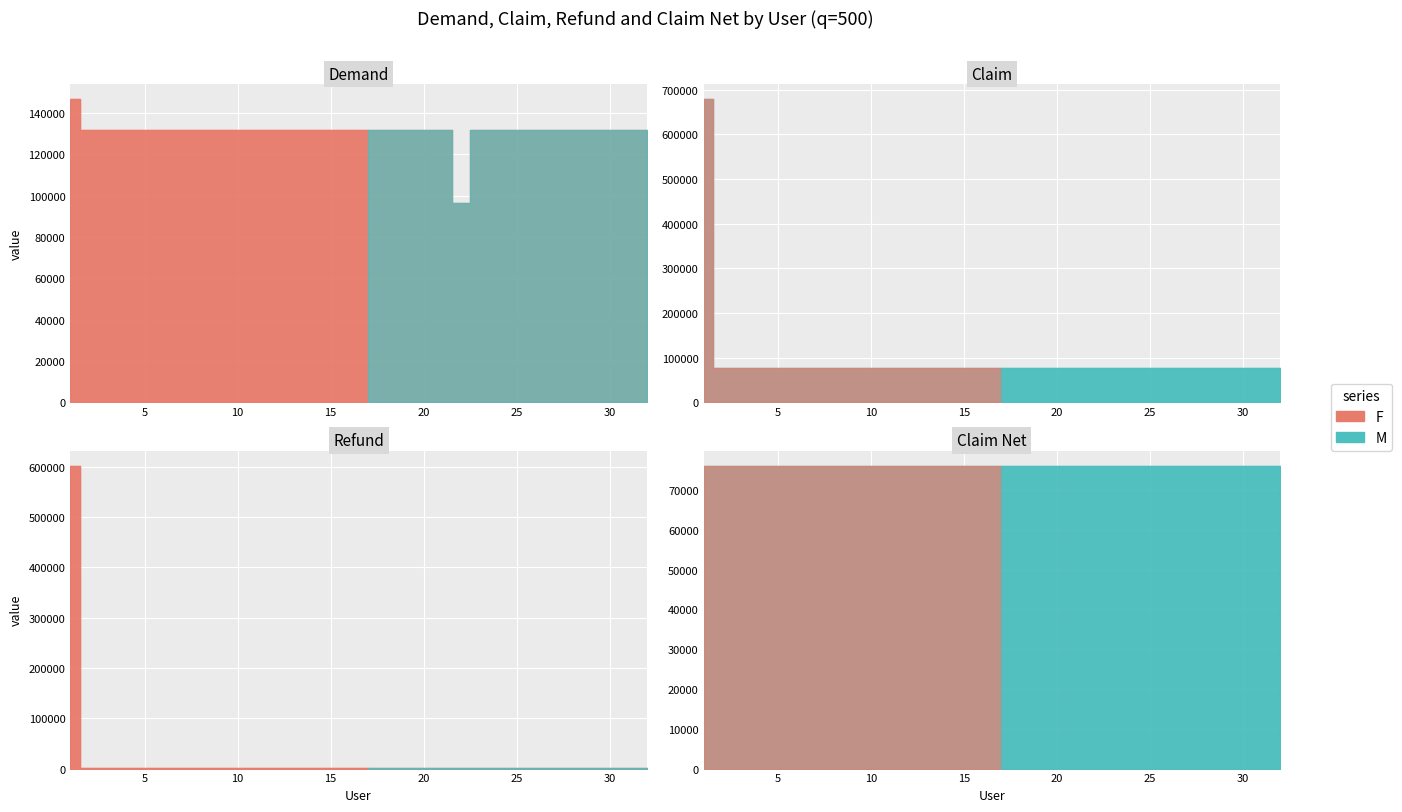

List the series in order of their overall mean, highest first.

Demand, Claim, Claim Net, Refund